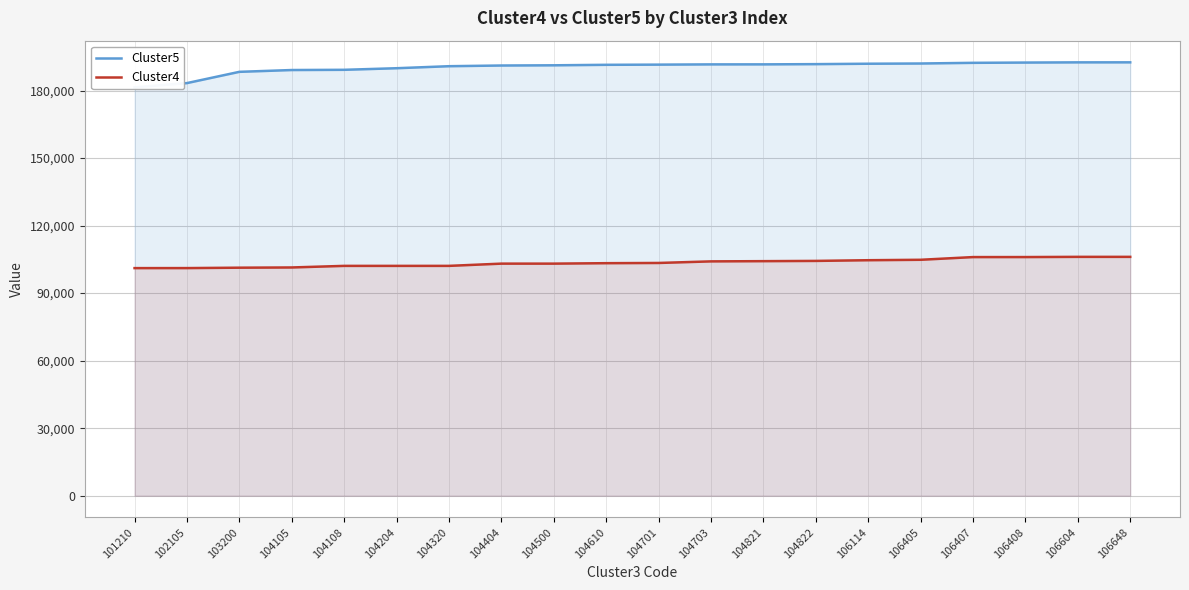

True or false: Cluster4 has a value of 136517 at 106405.

False